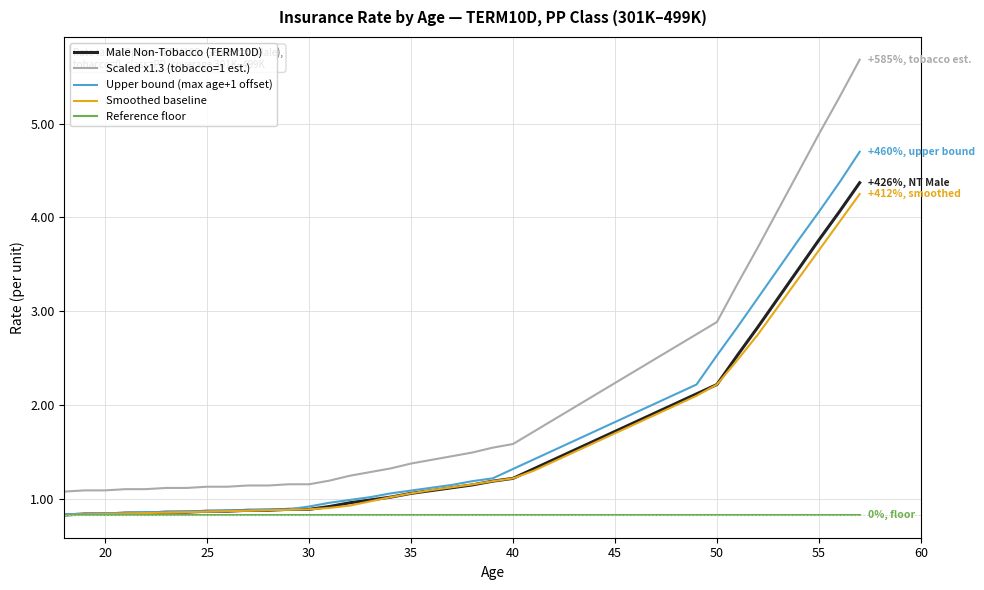

True or false: Reference floor and Scaled x1.3 (tobacco=1 est.) cross at least once.

False